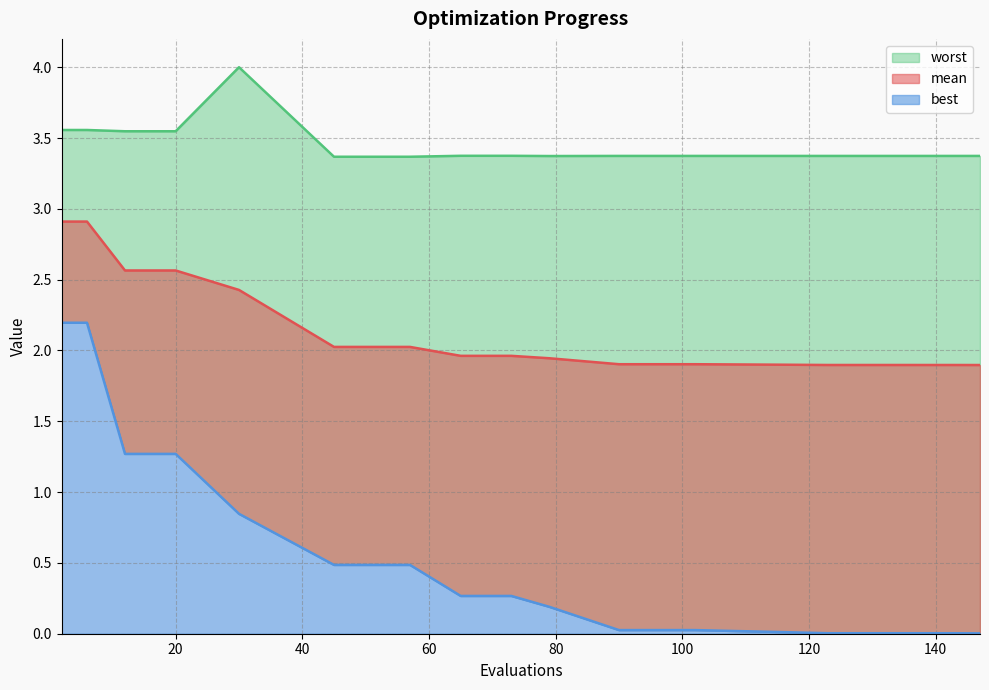

How many lines are shown in the chart?

3